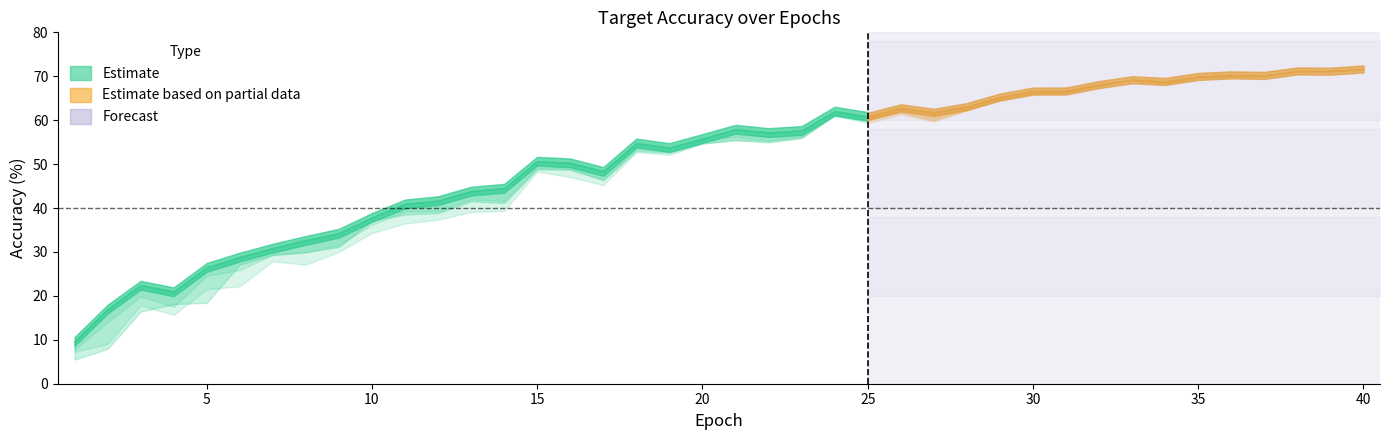

What is the difference between the maximum and minimum values in the target_acc_no_im series?

62.1